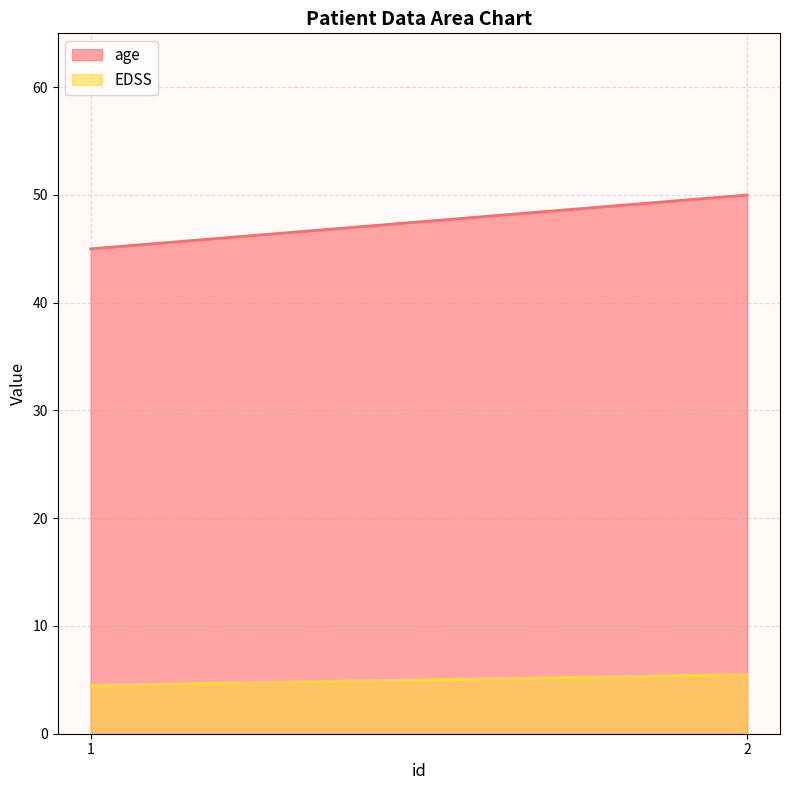

Is it true that age equals 14.2 at 2?

False